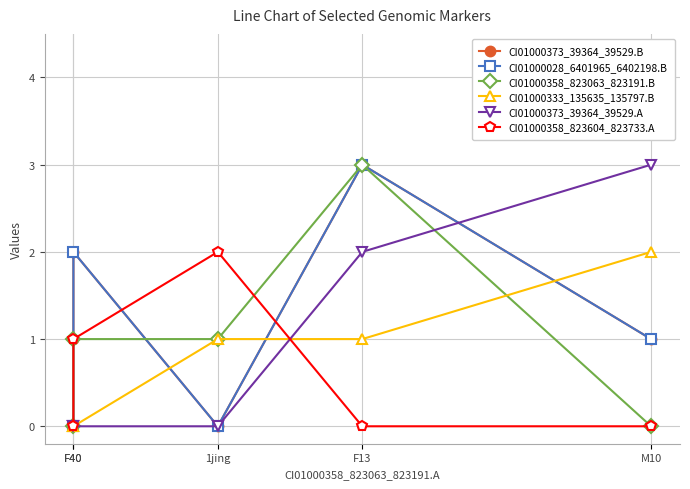

How many values in CI01000373_39364_39529.B are above zero?

4